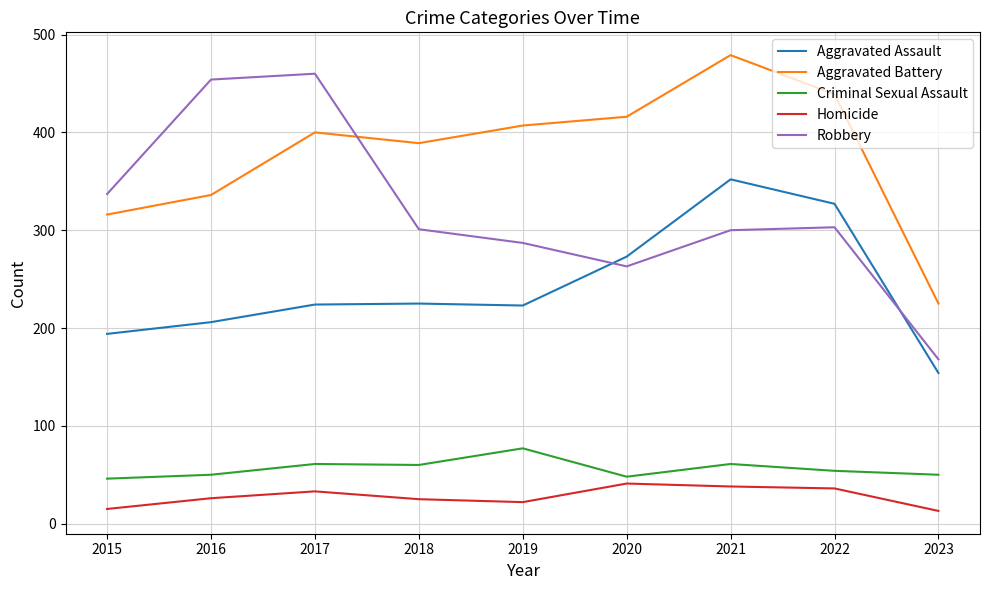

True or false: Robbery and Homicide intersect in this chart.

False